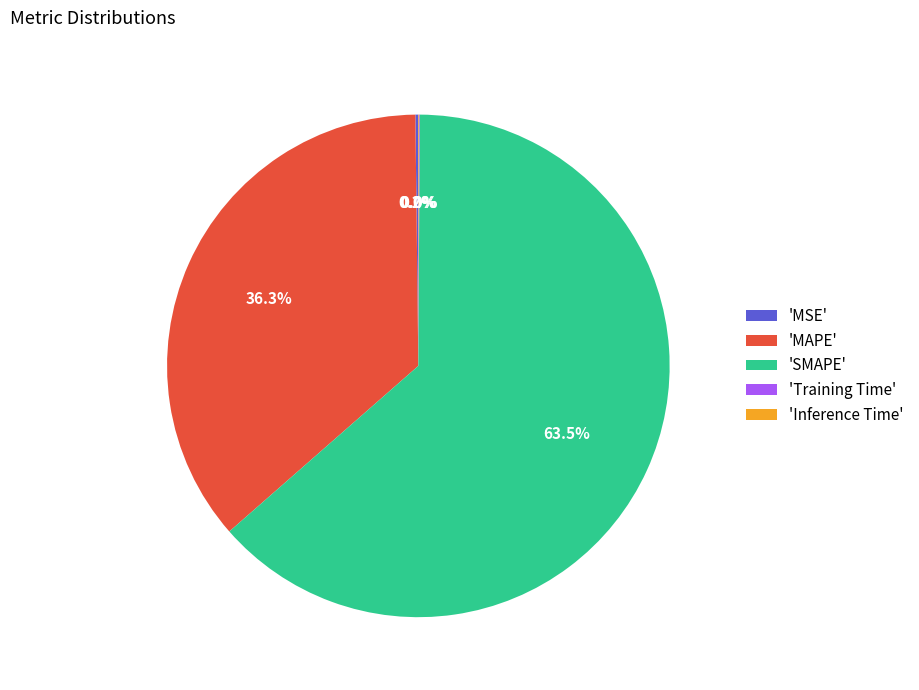

What portion of the pie excludes 'SMAPE'?

36.5%